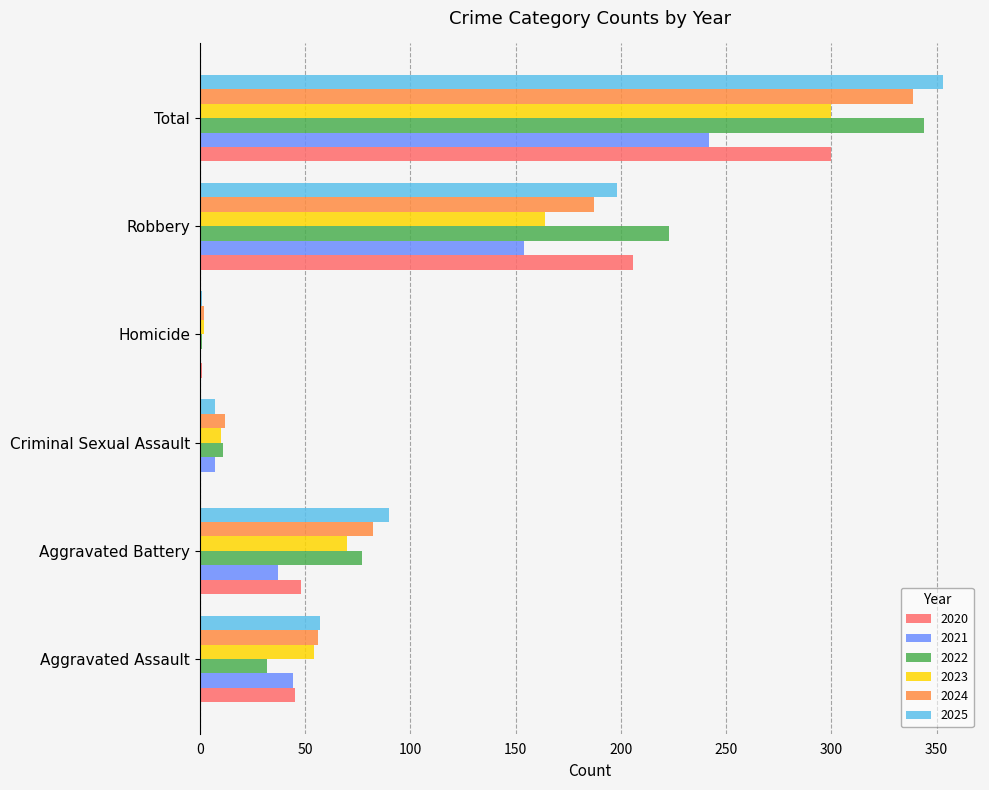

Which series has the largest range (max minus min)?

2025